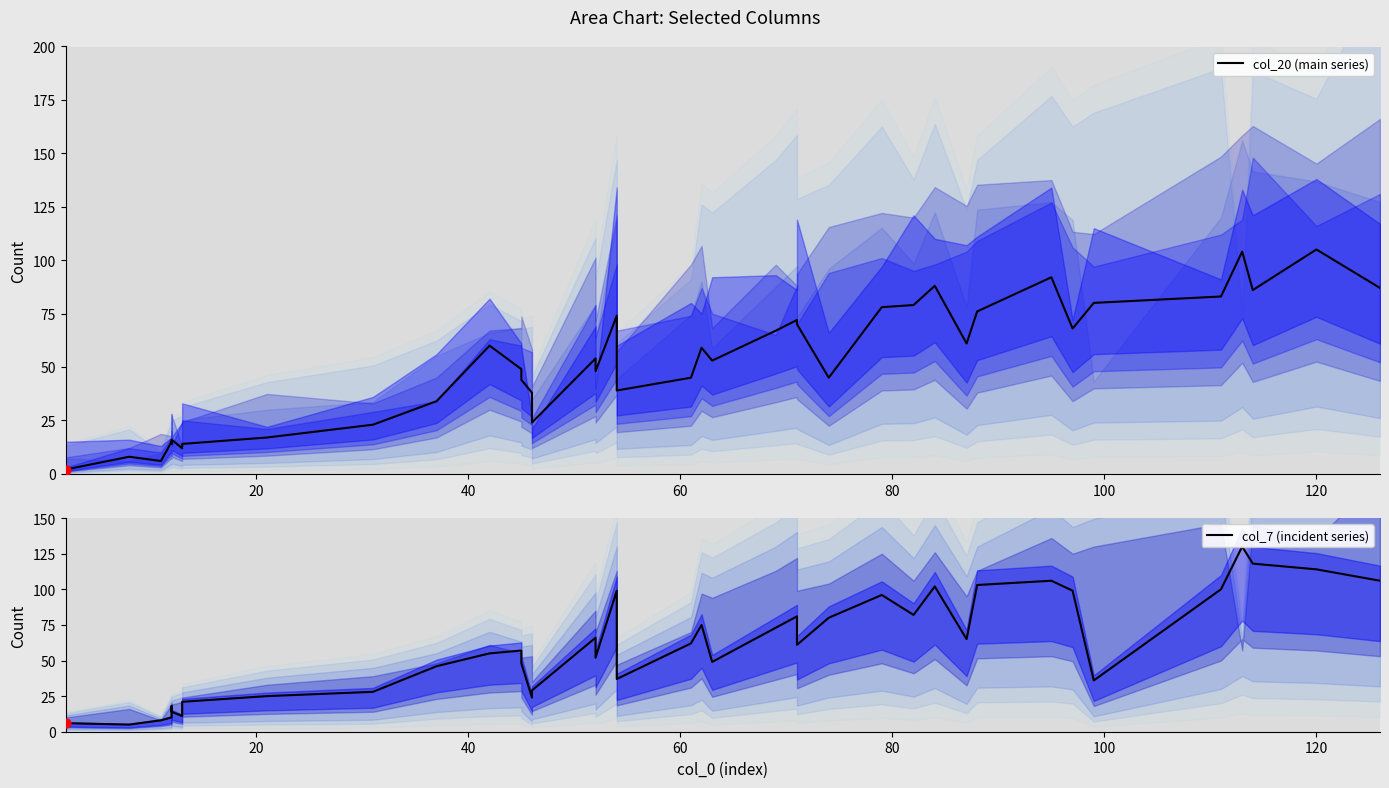

What are all the series names shown in the legend?

col_20 (main series), col_7 (incident series)